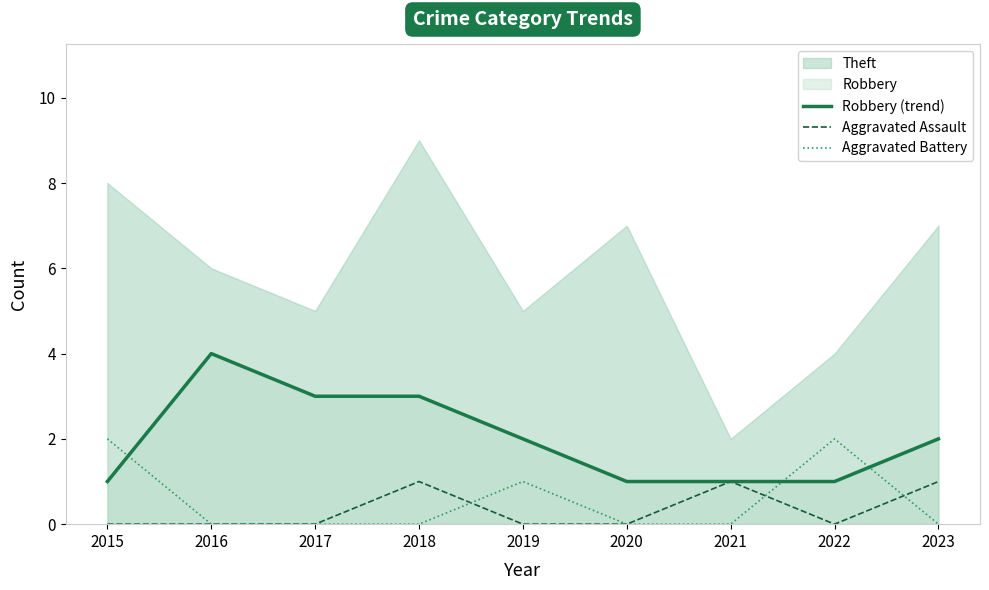

What is the value of the Robbery (trend) point at the 7th from the left?

1